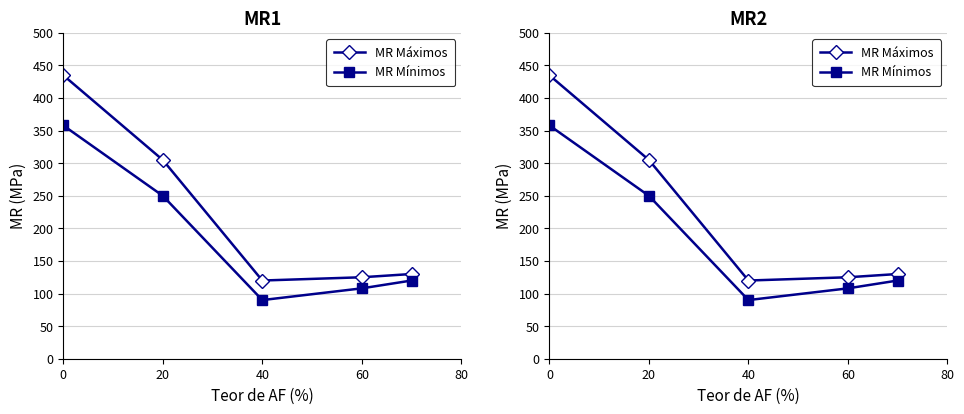

What is the value of the MR Mínimos point at the 2nd from the left?

250